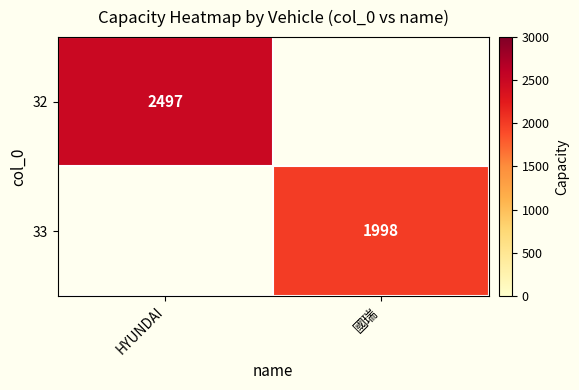

Is it true that 32 equals 2497 at HYUNDAI?

True